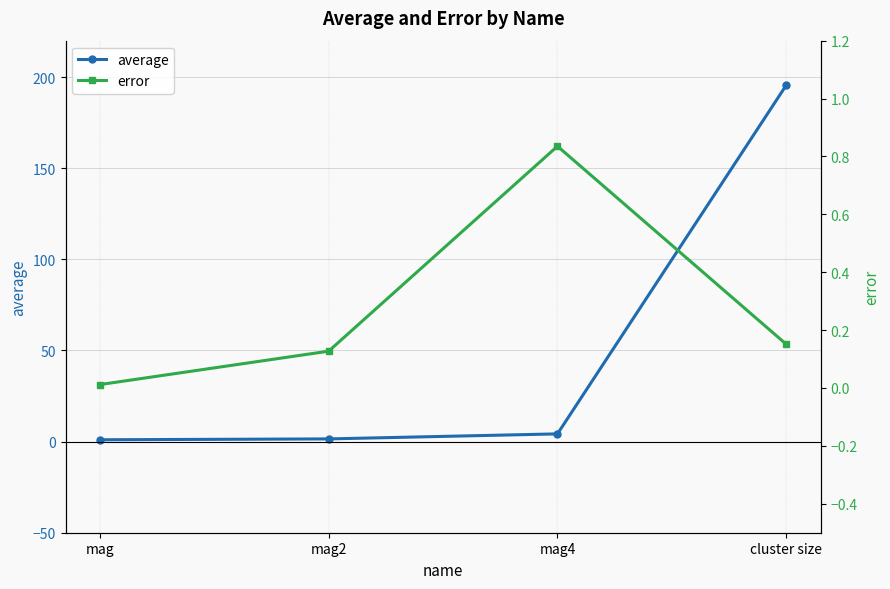

True or false: error and average cross at least once.

False